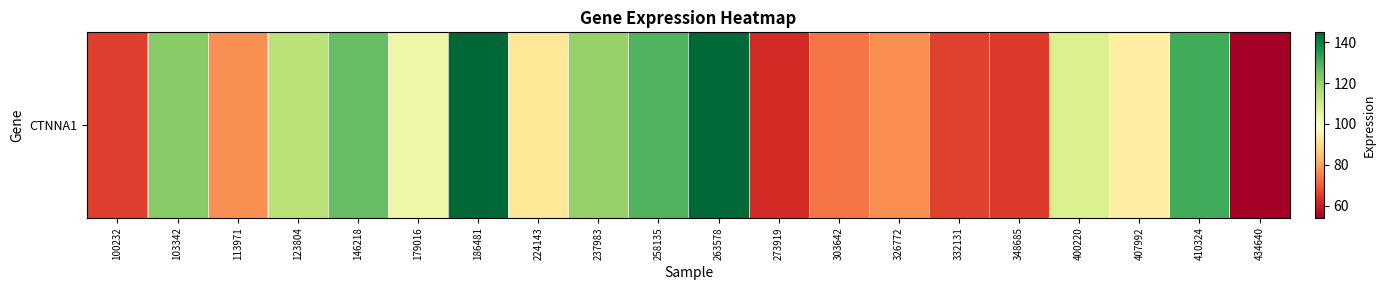

What is the maximum value shown in the chart?

144.8